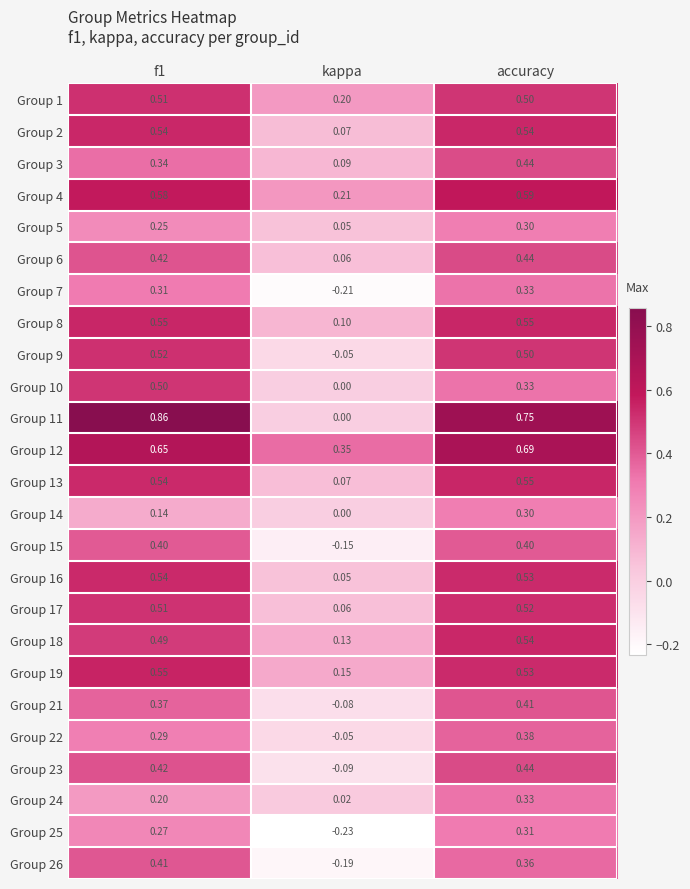

At which label does Group 7 reach its peak?

accuracy